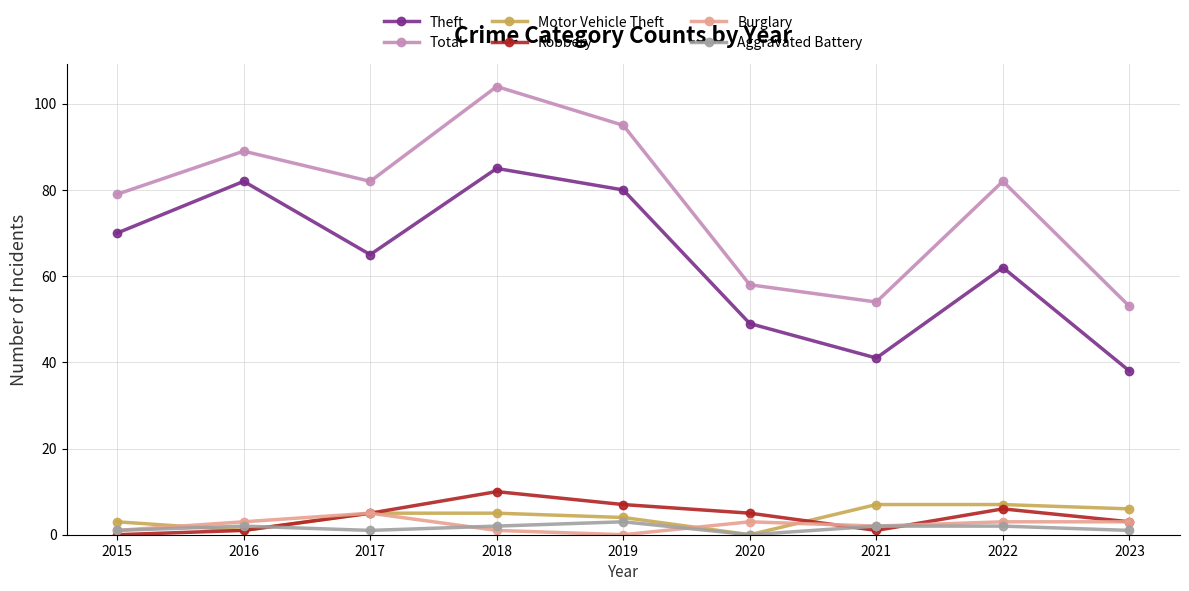

Does the chart display data point markers on the line(s)?

Yes